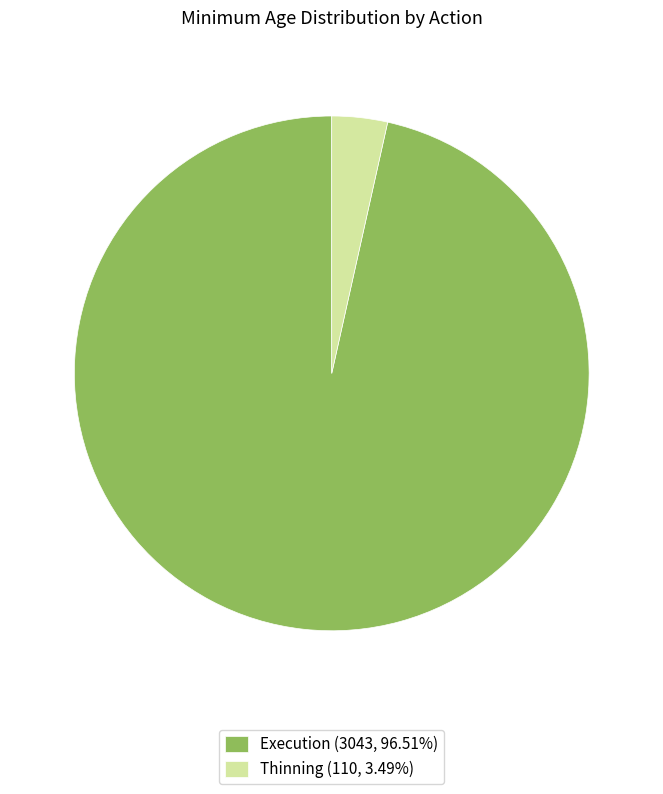

Approximately how many times larger is the value at Execution (3043, 96.51%) compared to Thinning (110, 3.49%)?

27.7